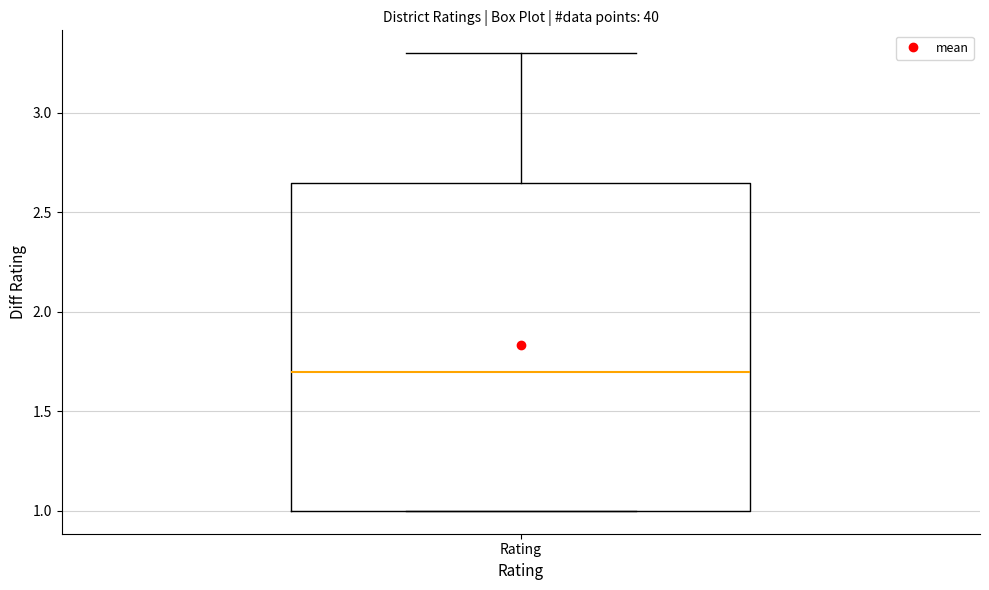

Read this box plot against the y-axis: the position of the median line, the range covered by the box, and the ends of both whiskers. The values are not printed on the chart, so give them approximately, as read against the axis.

median 1.70, box 1.00 to 2.65, whiskers 1.00 to 3.30